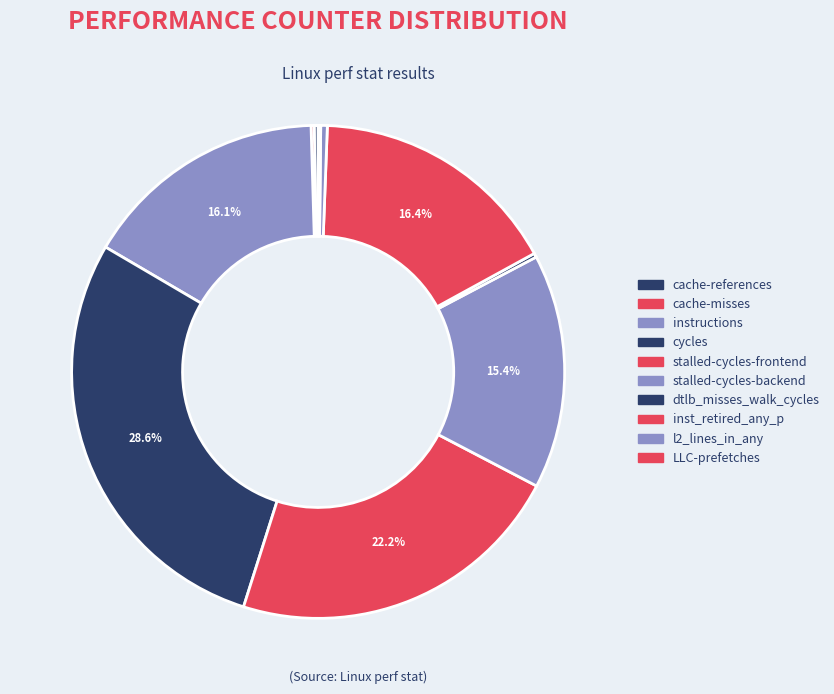

Rank the categories by value from lowest to highest.

LLC-prefetches, cache-misses, cache-references, dtlb_misses_walk_cycles, l2_lines_in_any, stalled-cycles-backend, instructions, inst_retired_any_p, stalled-cycles-frontend, cycles